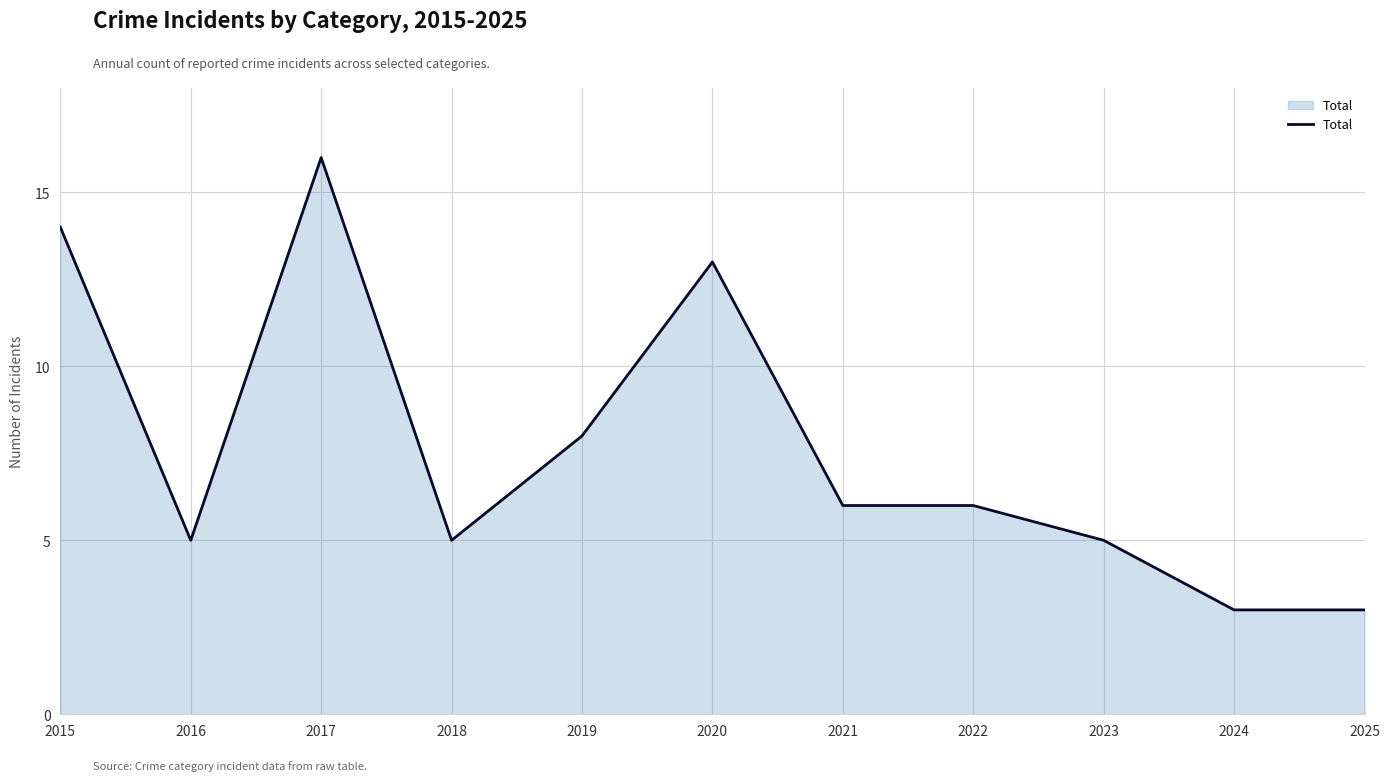

Which label corresponds to the largest value in the chart?

2017